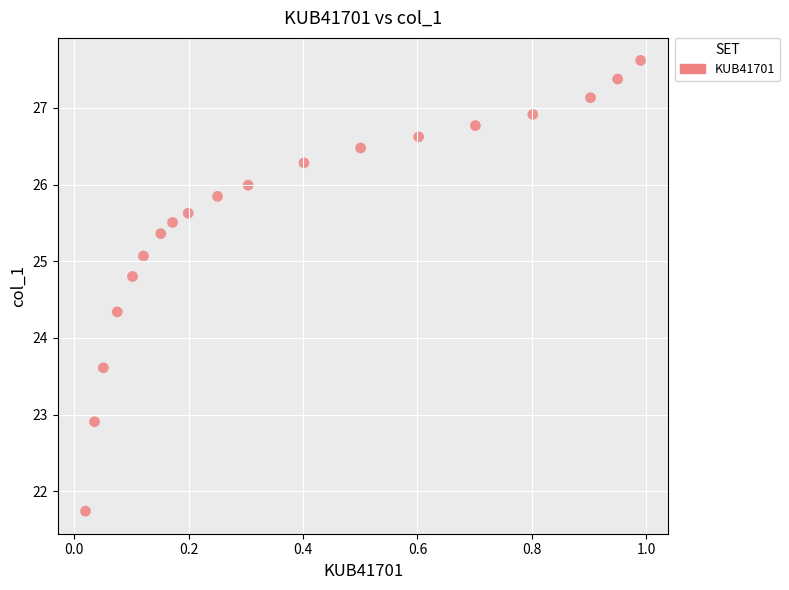

What is the range of X values (max minus min)?

1.0